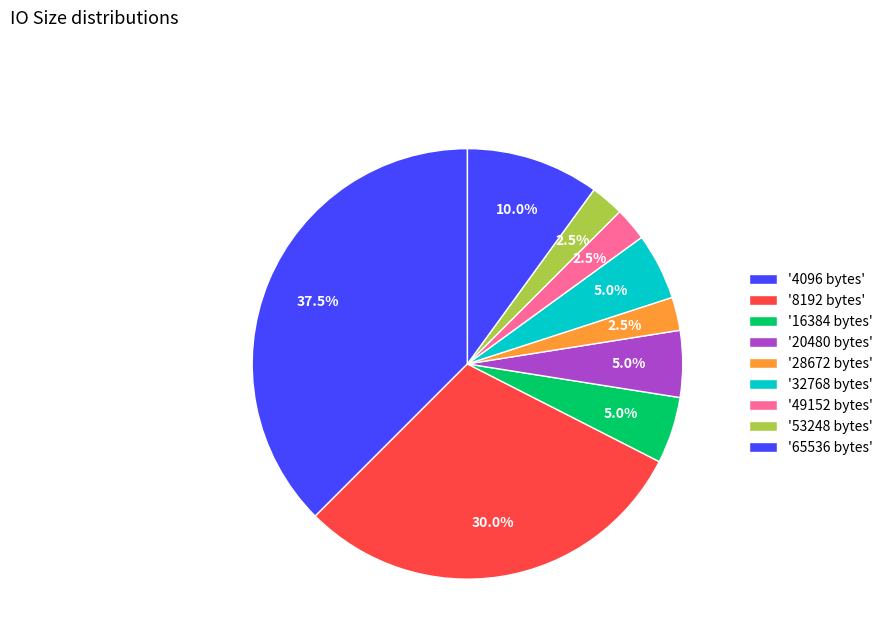

How many segments does this pie chart have?

9